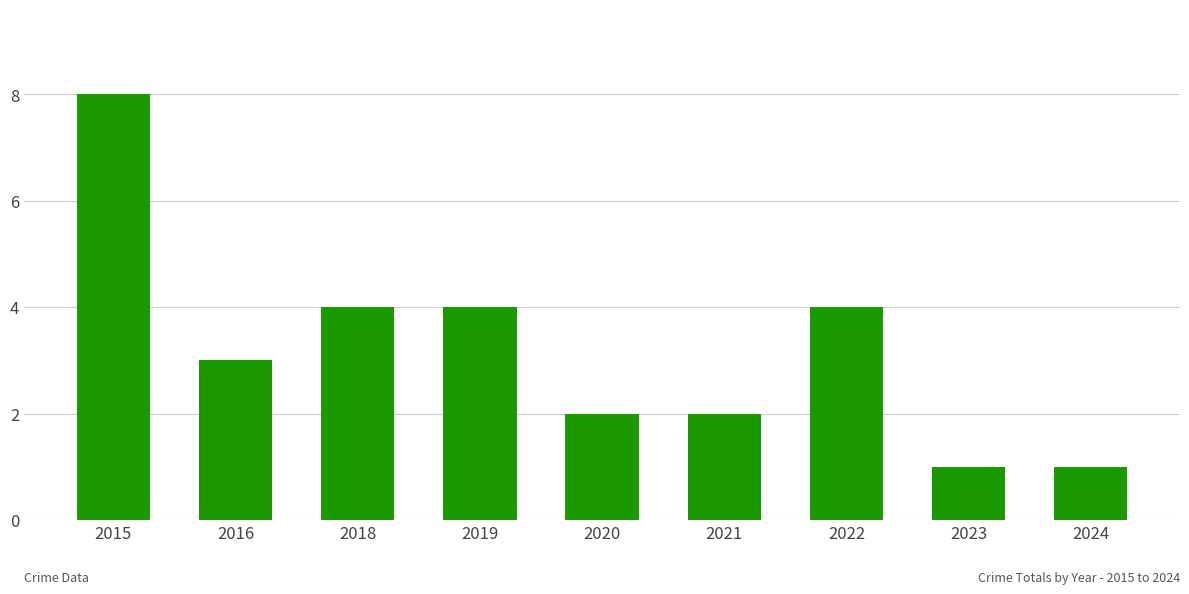

What is the smallest value displayed?

1